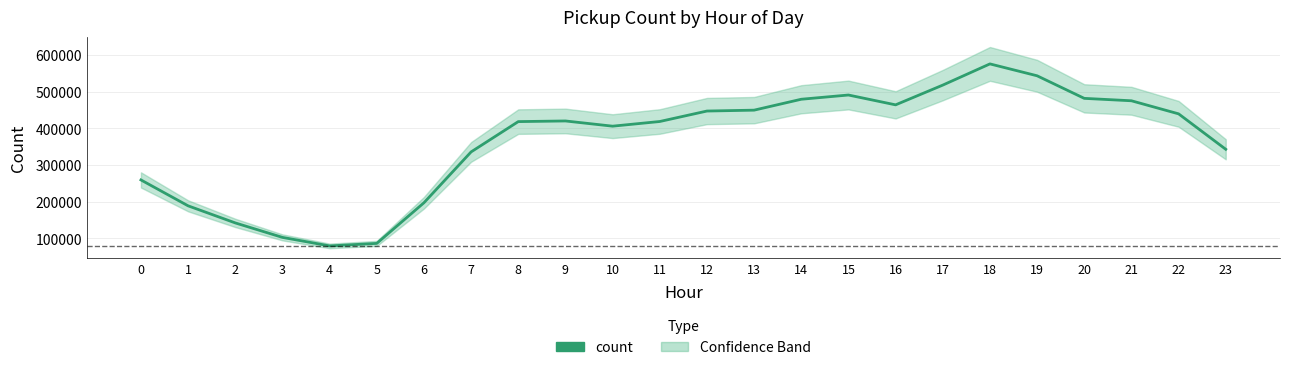

What is the difference between the second highest and second lowest values?

457000